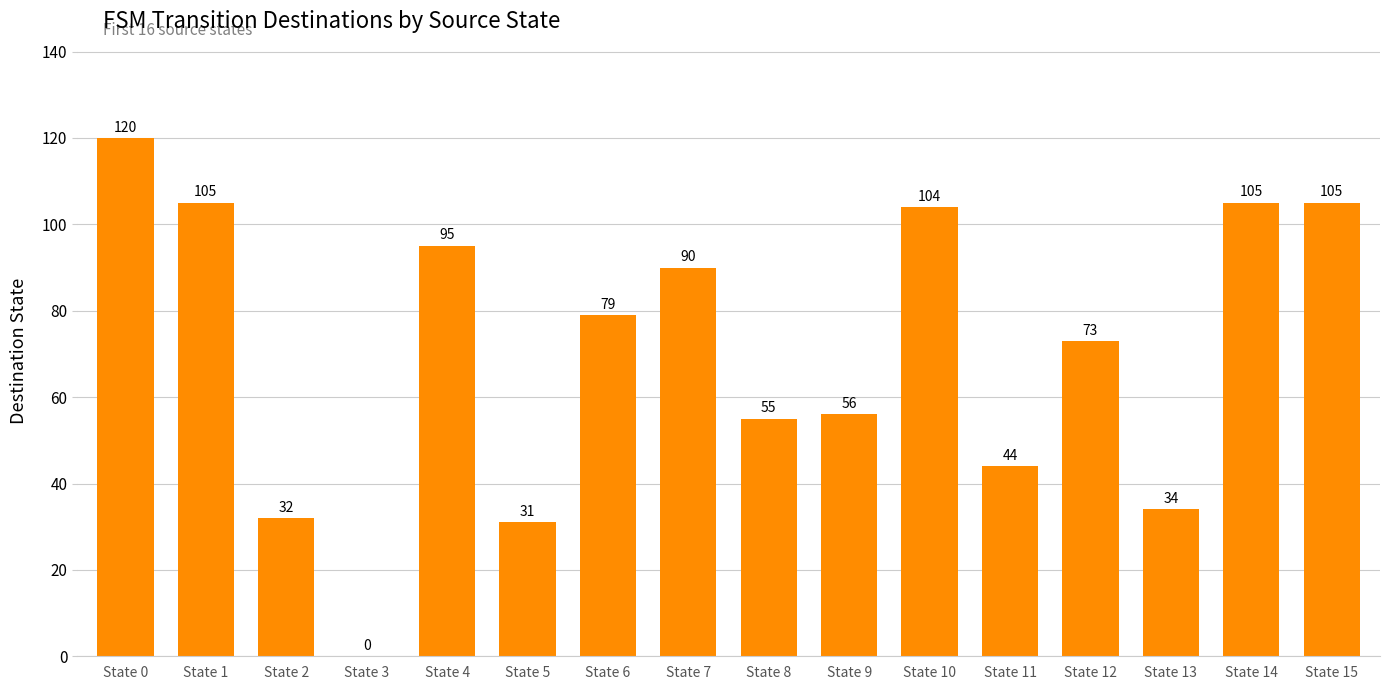

What is the sum of all values?

1128